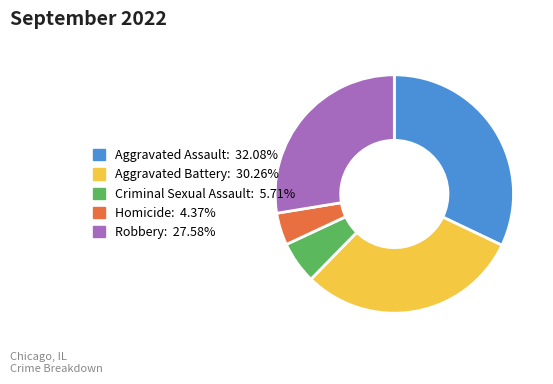

The Aggravated Battery slice represents 30% of the pie. True or false?

True